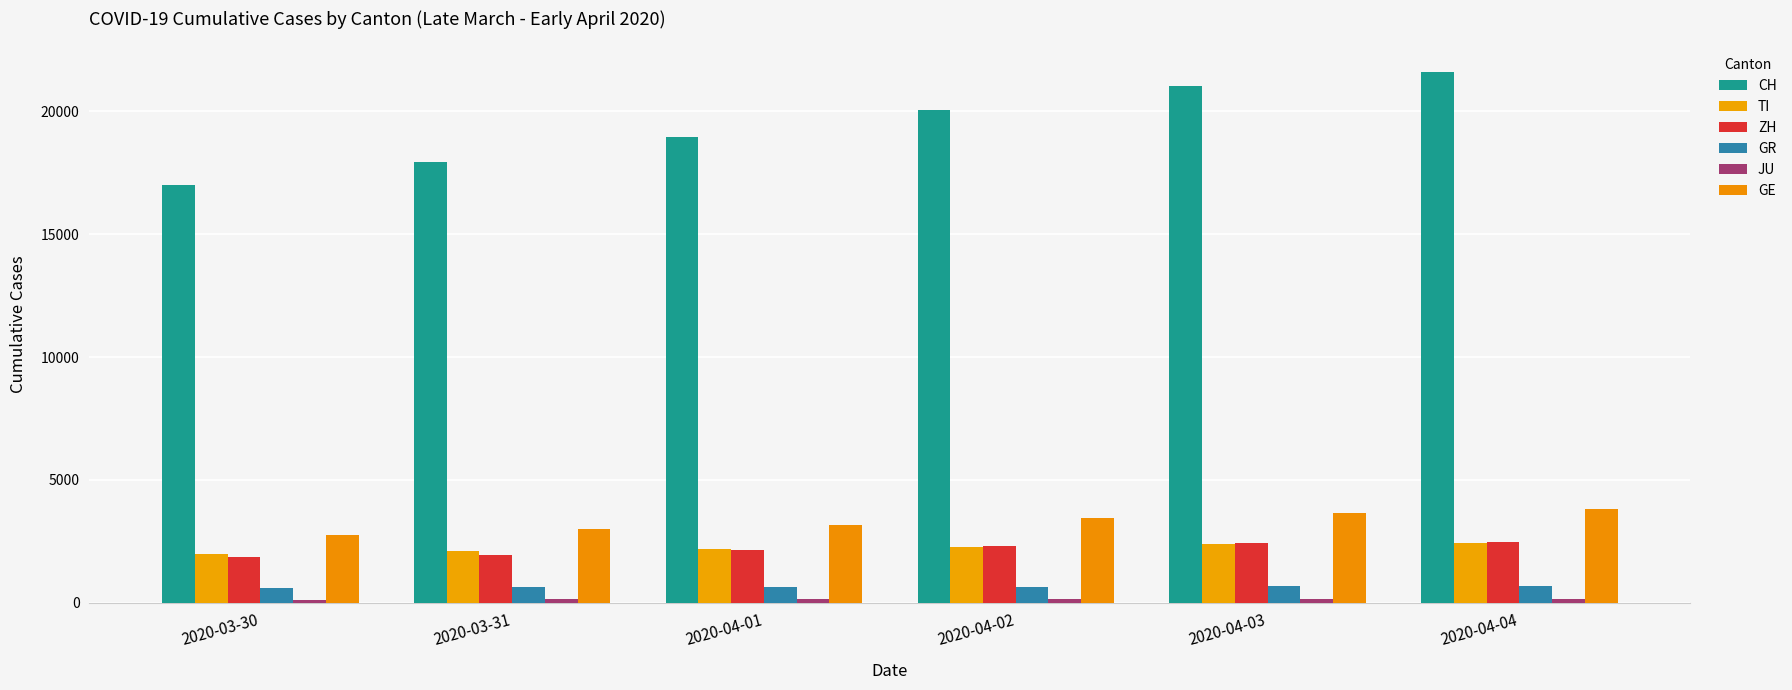

What is the label of the 6th bar from the right?

2020-03-30